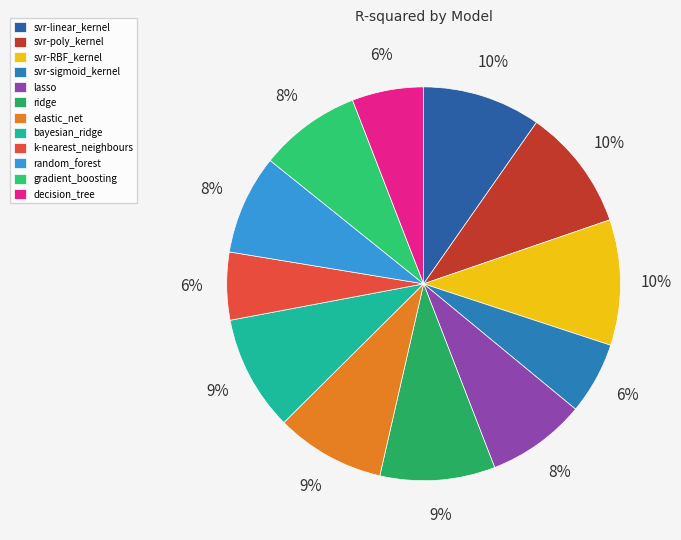

How much of the chart is everything except random_forest?

91.8%